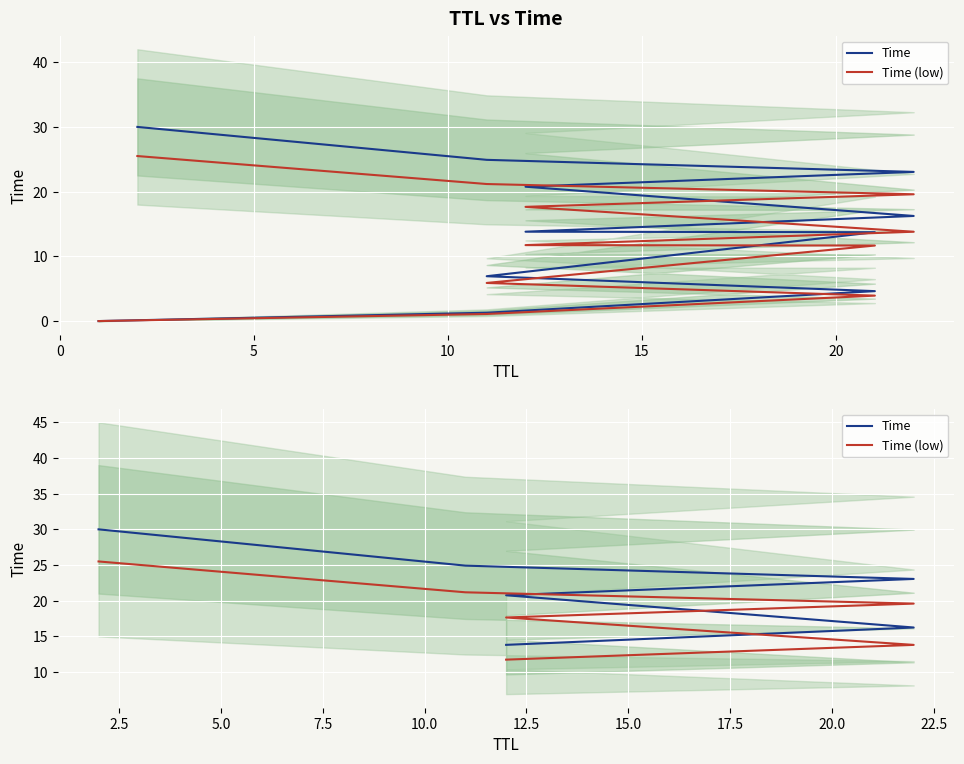

What is the label of the 2nd point from the right?

15